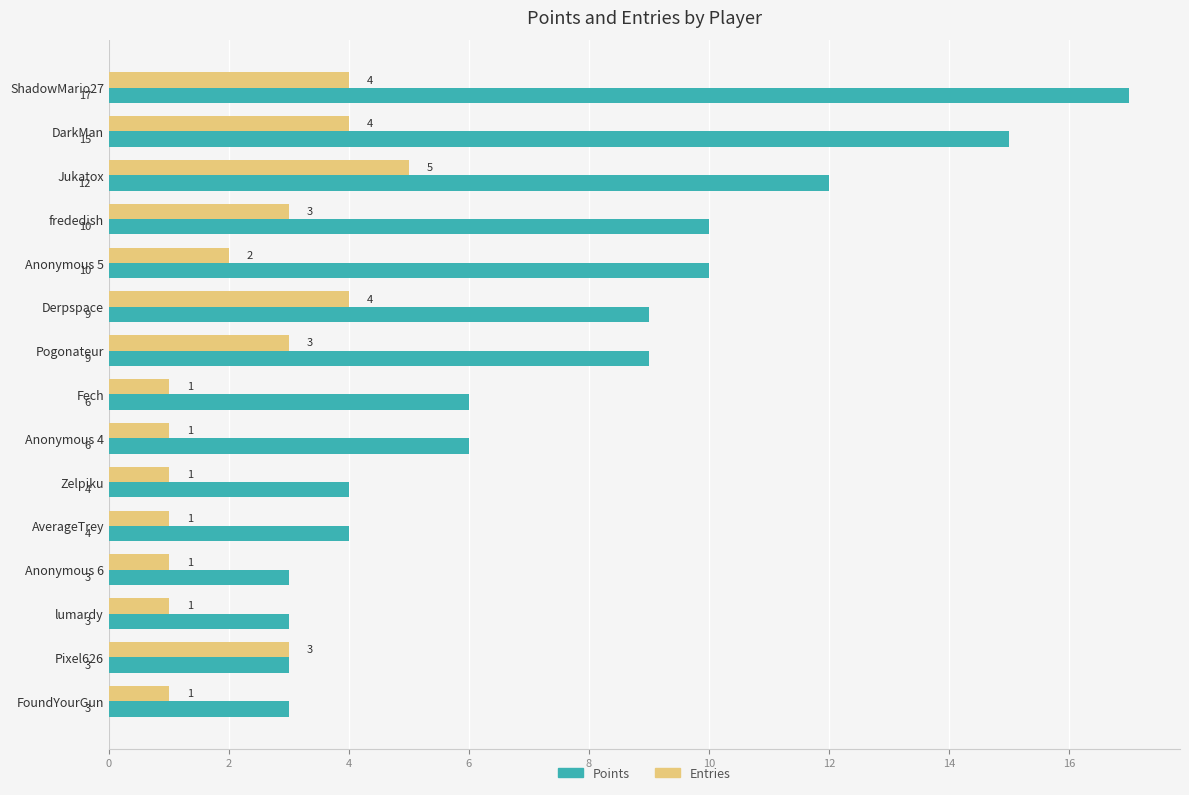

The value of Points at Derpspace is 9. True or false?

True